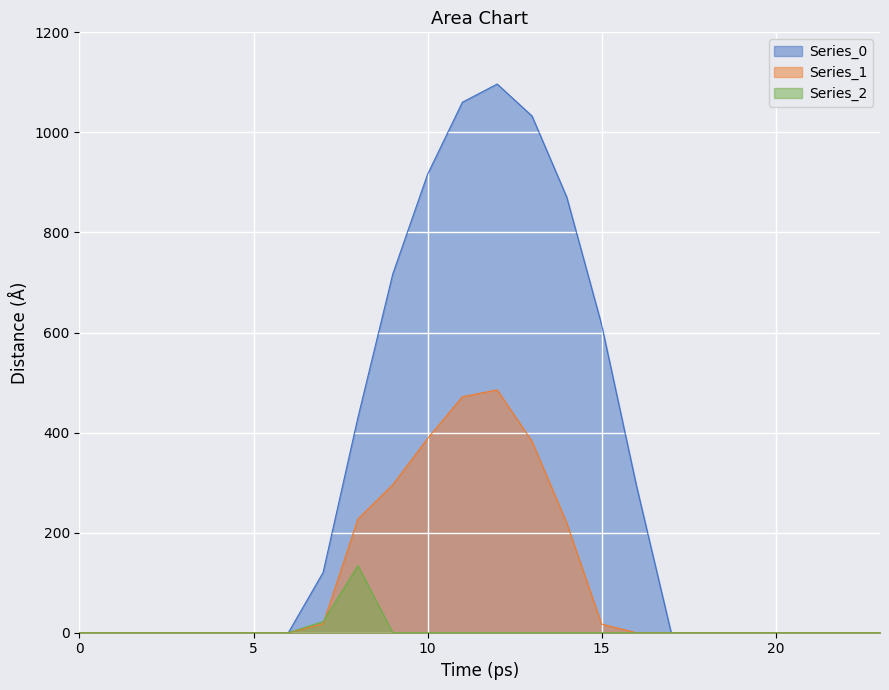

Reading left to right, extract all data points from this chart.

Series_0: 0=0.0	1=0.0	2=0.0	3=0.0	4=0.0	5=0.0	6=0.0	7=120.6	8=430.3	9=716.9	10=916.2	11=1060.3	12=1096.7	13=1032.9	14=870.6	15=615.9	16=294.5	17=0.0	18=0.0	19=0.0	20=0.0	21=0.0	22=0.0	23=0.0
Series_1: 0=0.0	1=0.0	2=0.0	3=0.0	4=0.0	5=0.0	6=0.0	7=17.7	8=227.5	9=295.9	10=388.1	11=471.7	12=485.4	13=382.7	14=219.2	15=17.3	16=0.0	17=0.0	18=0.0	19=0.0	20=0.0	21=0.0	22=0.0	23=0.0
Series_2: 0=0.0	1=0.0	2=0.0	3=0.0	4=0.0	5=0.0	6=0.0	7=22.3	8=134.2	9=0.0	10=0.0	11=0.0	12=0.0	13=0.0	14=0.0	15=0.0	16=0.0	17=0.0	18=0.0	19=0.0	20=0.0	21=0.0	22=0.0	23=0.0